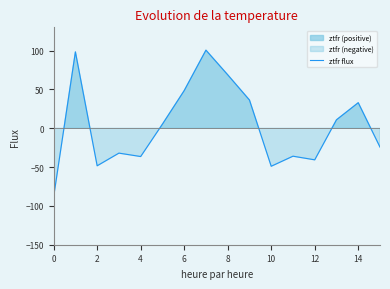

What is the lowest value of the ztfr flux series?

-88.4